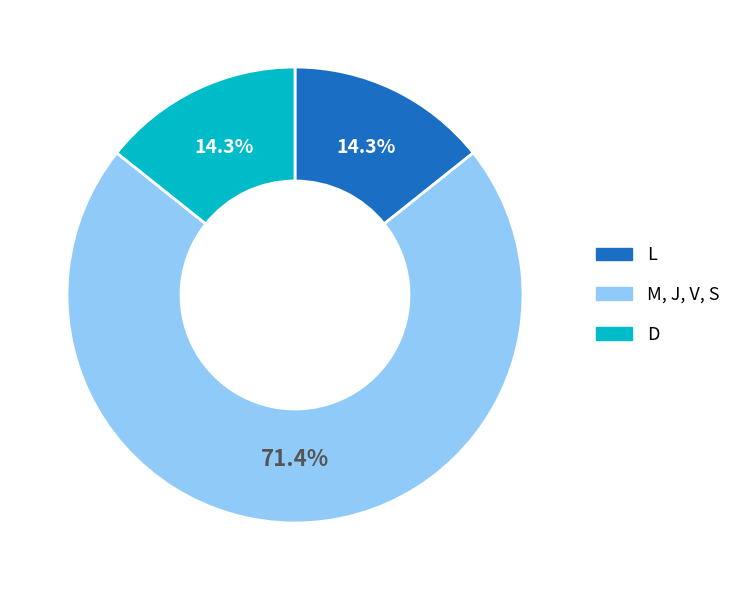

Is there any slice that represents more than half of the pie?

Yes